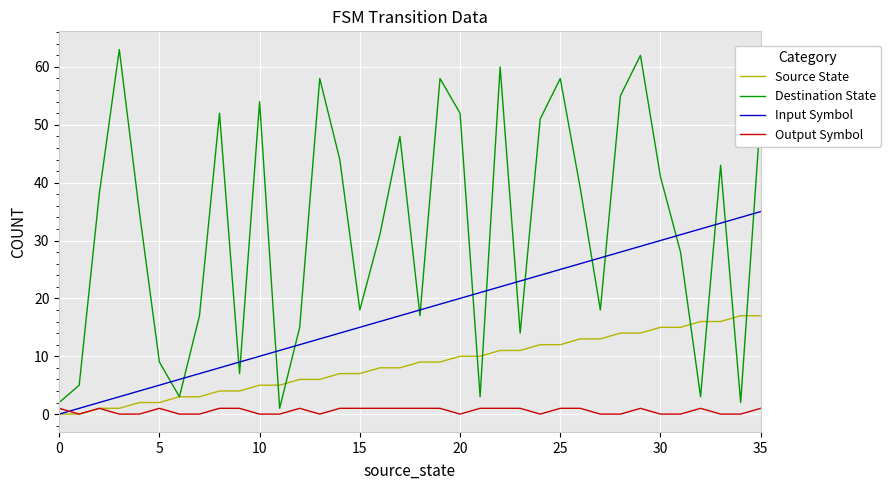

Rank the series by their average value, from lowest to highest.

Output Symbol, Source State, Input Symbol, Destination State